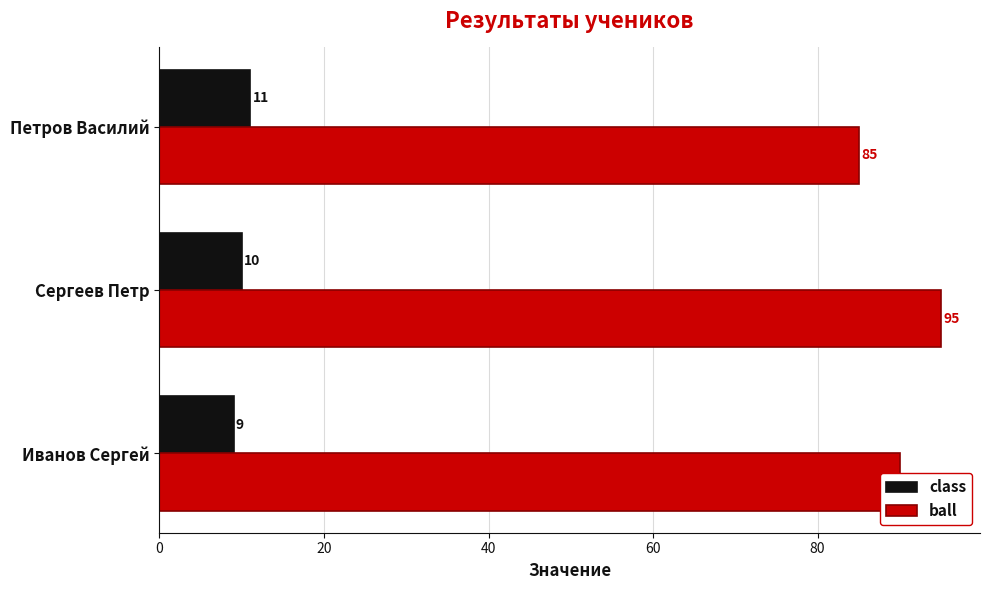

Count the number of categories in the chart.

3